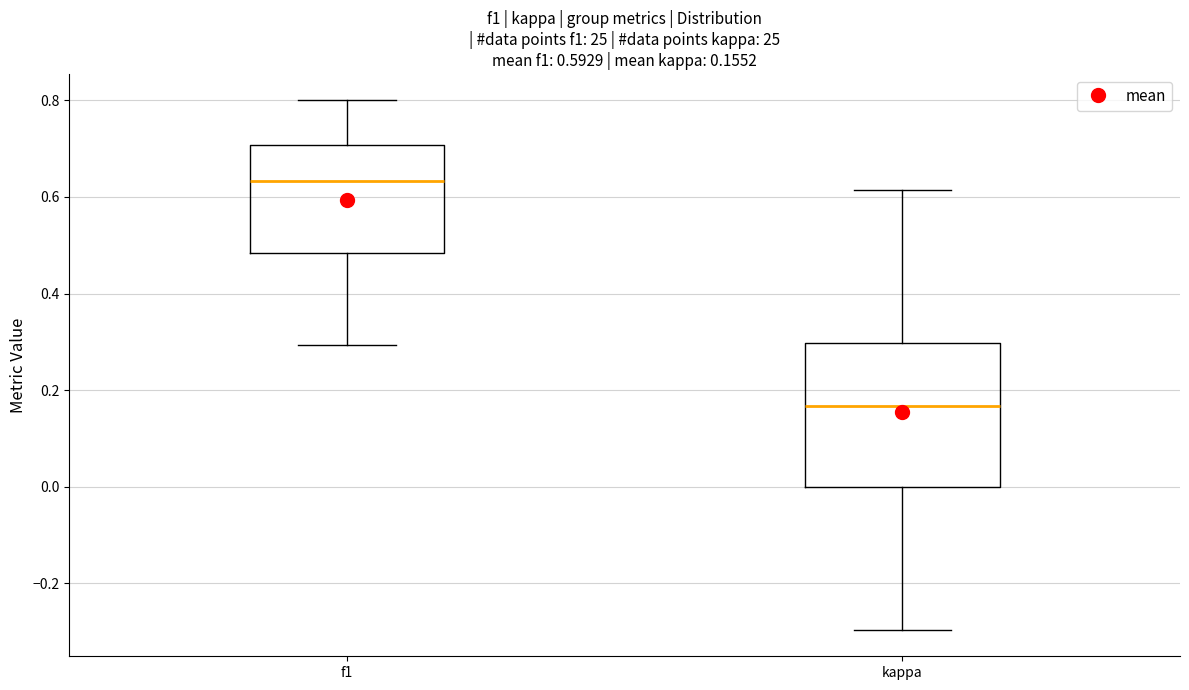

Which box's median line is the highest?

f1